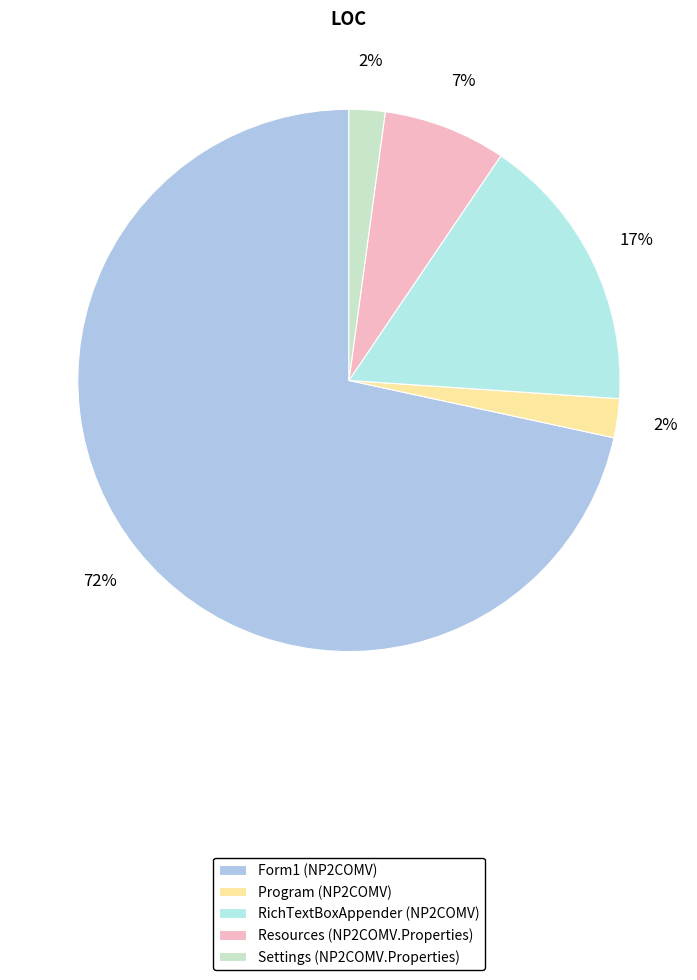

To the nearest percent, what is the combined percentage of Settings (NP2COMV.Properties) and Form1 (NP2COMV)?

74%